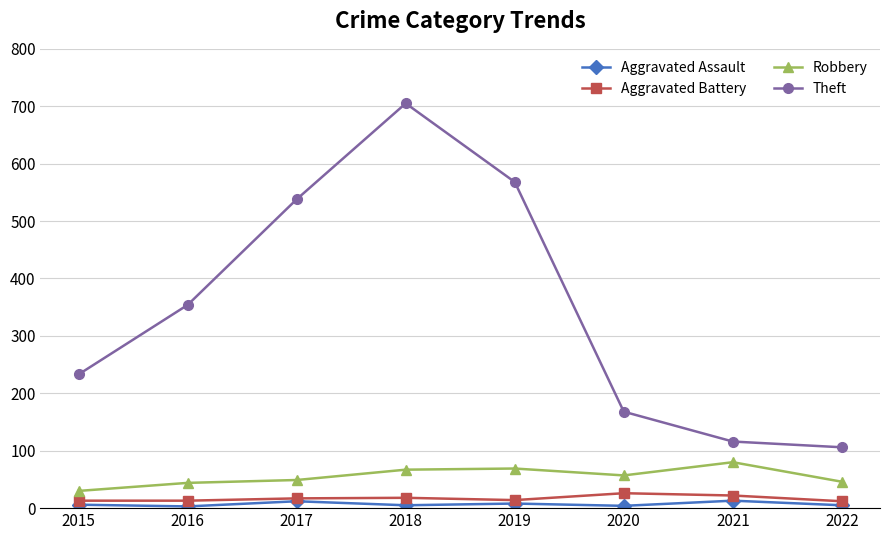

True or false: Robbery and Aggravated Battery intersect in this chart.

False